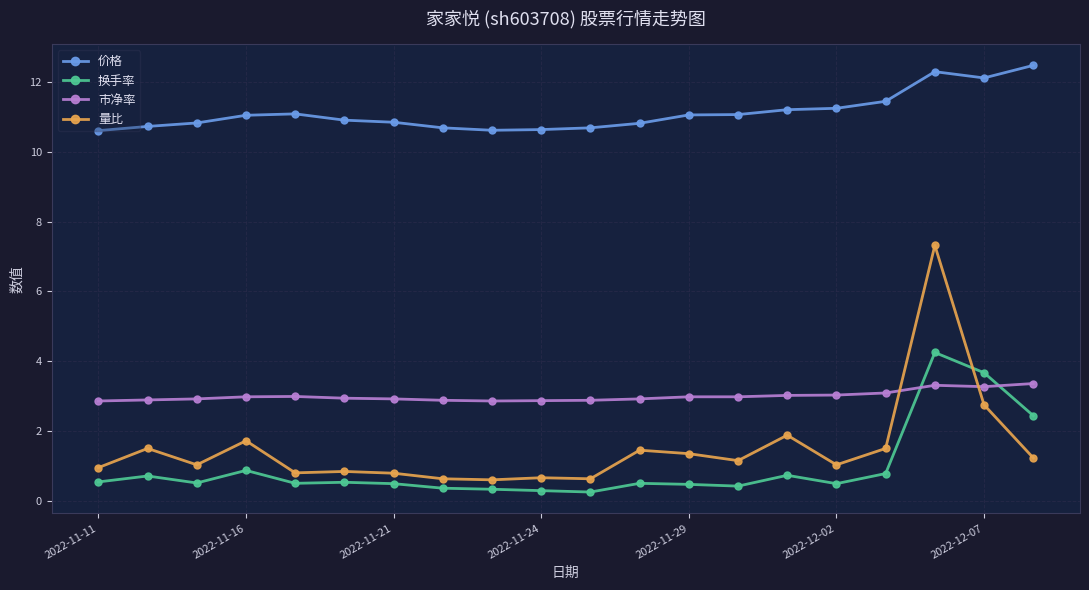

Which series has the widest spread of values?

量比